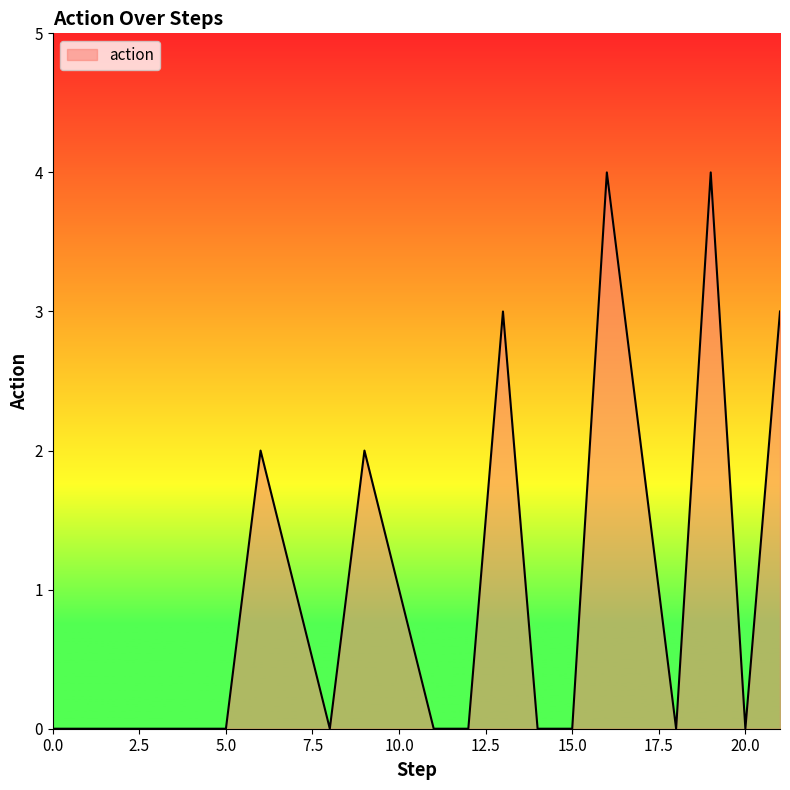

What is the greatest value displayed?

4